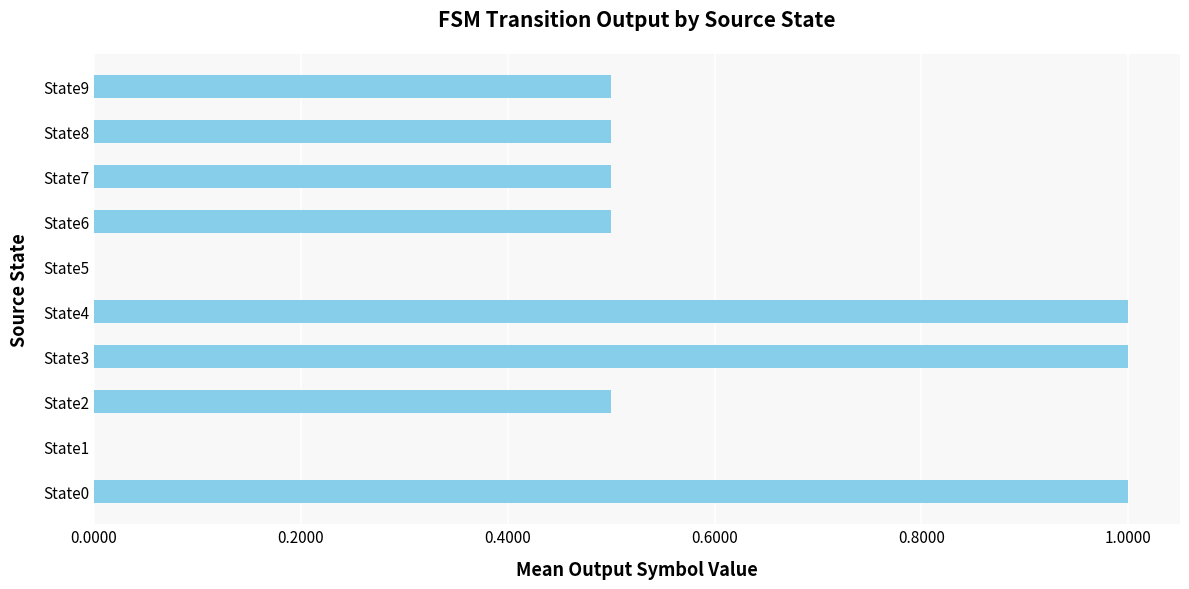

True or false: the data shows 0.1 at State9.

False